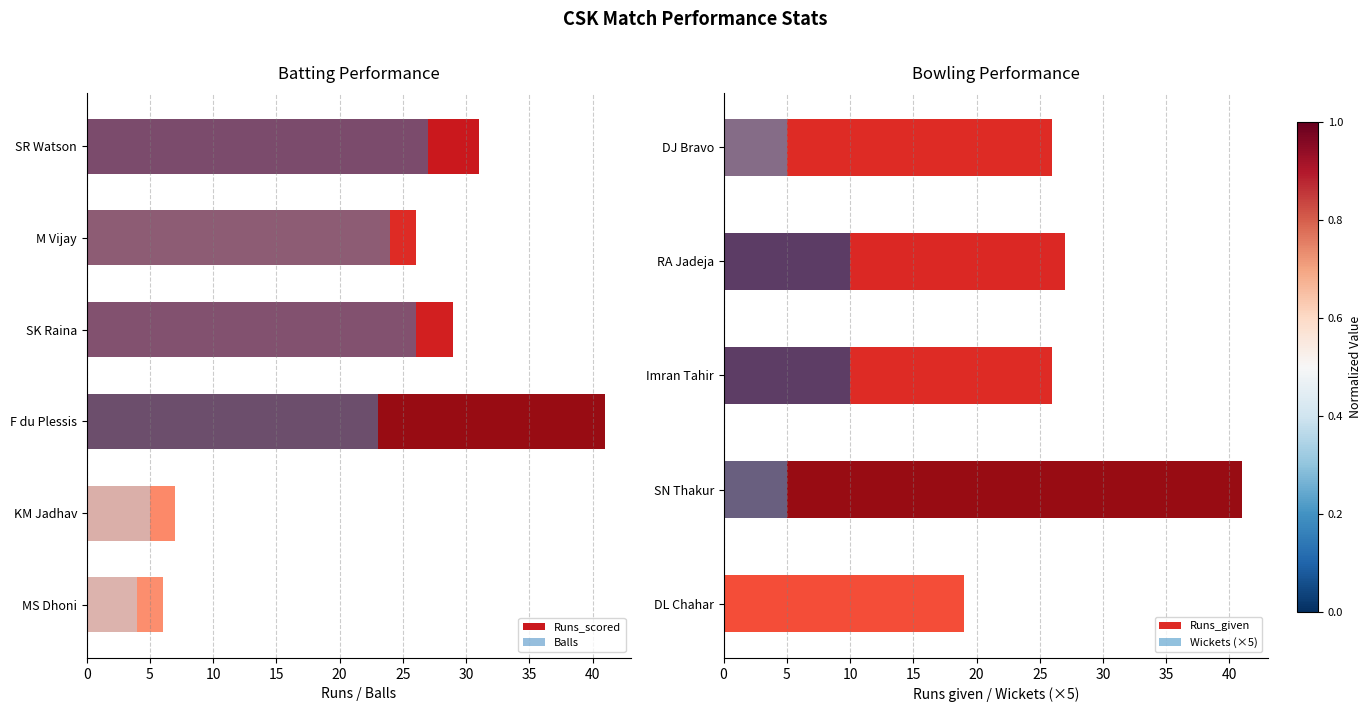

How many data points in Runs_scored are less than 29?

3